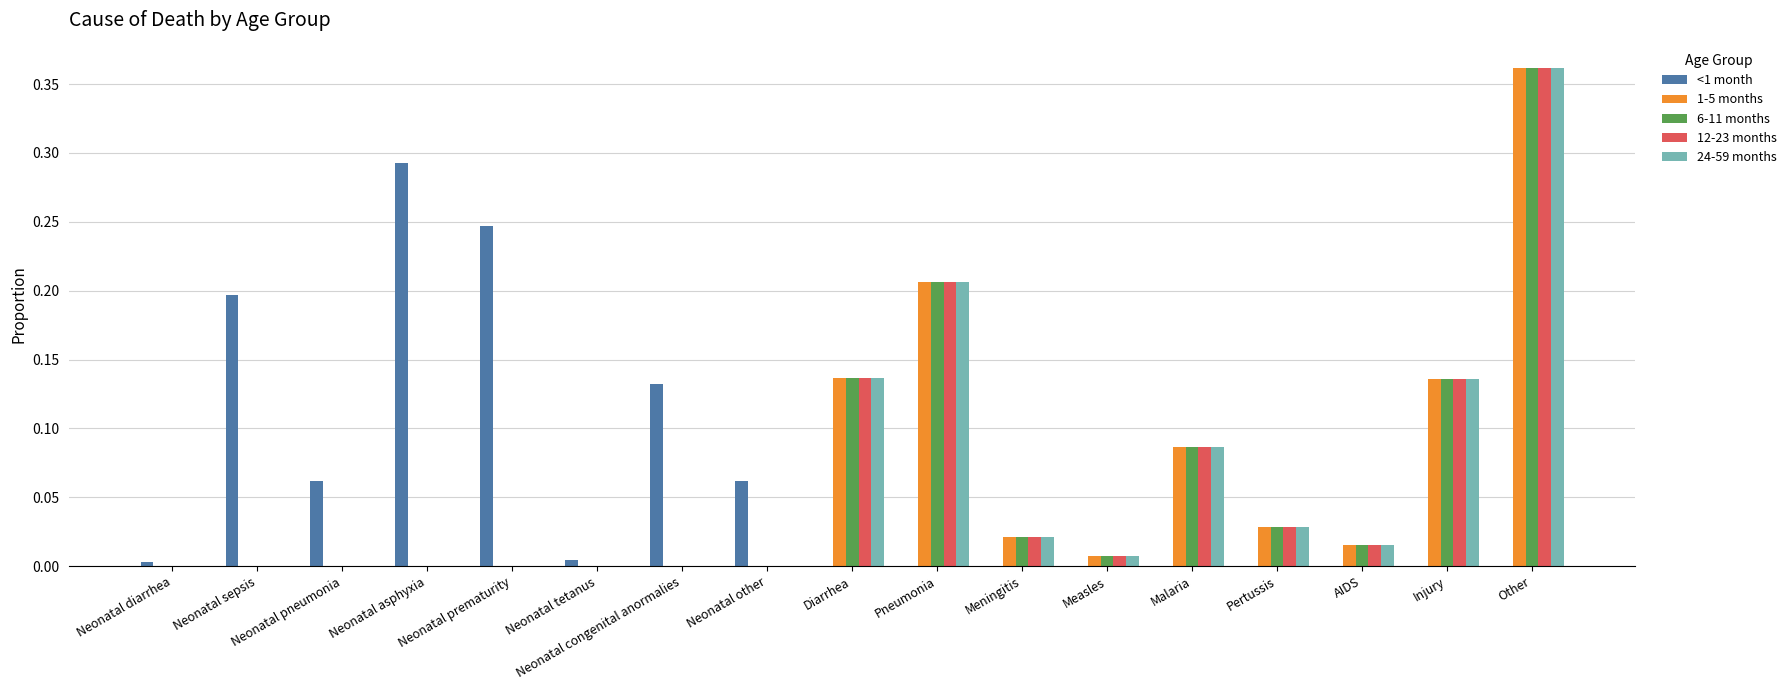

The 1-5 months series shows 0.4 at Pneumonia. True or false?

False